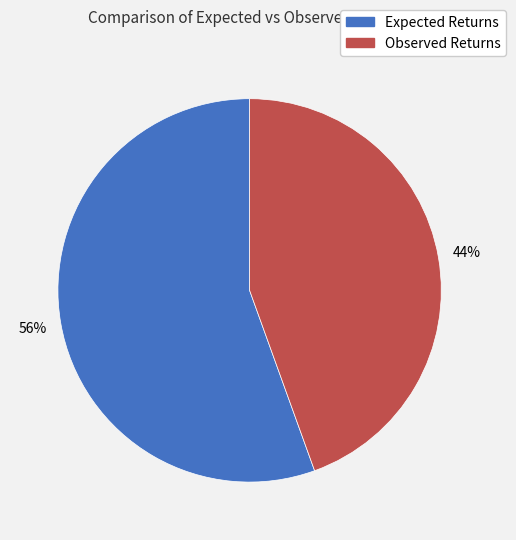

Do Observed Returns and Expected Returns together represent more than half of the pie?

Yes